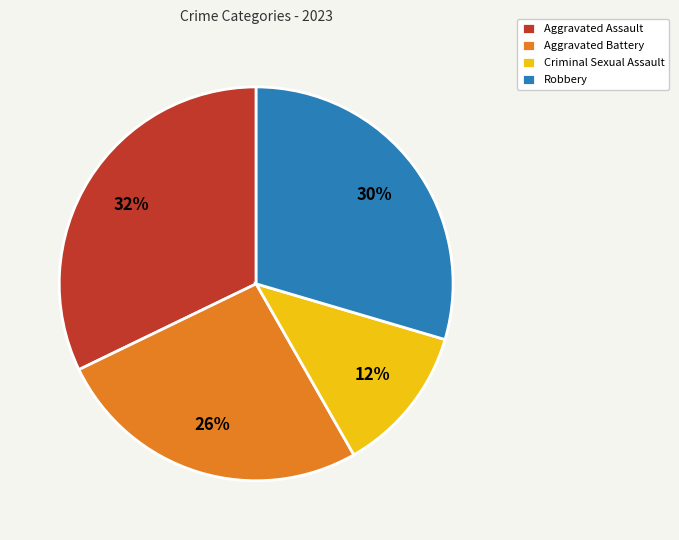

How many segments does this pie chart have?

4